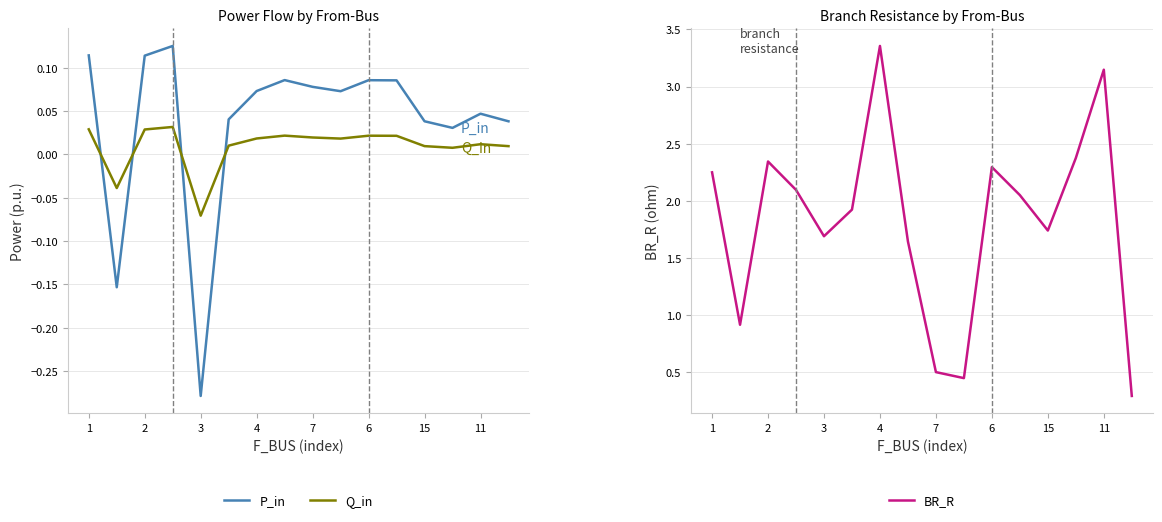

True or false: BR_R and P_in cross at least once.

False